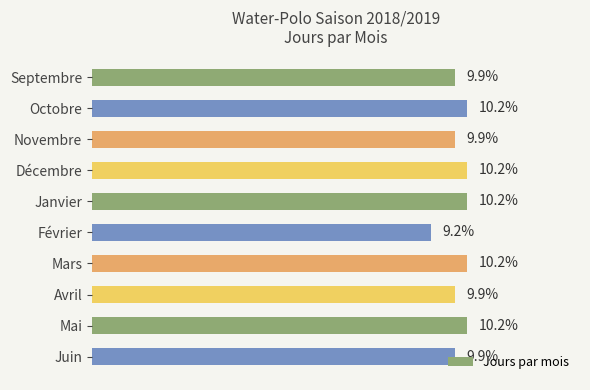

Which has a higher value, Janvier or Septembre?

Janvier